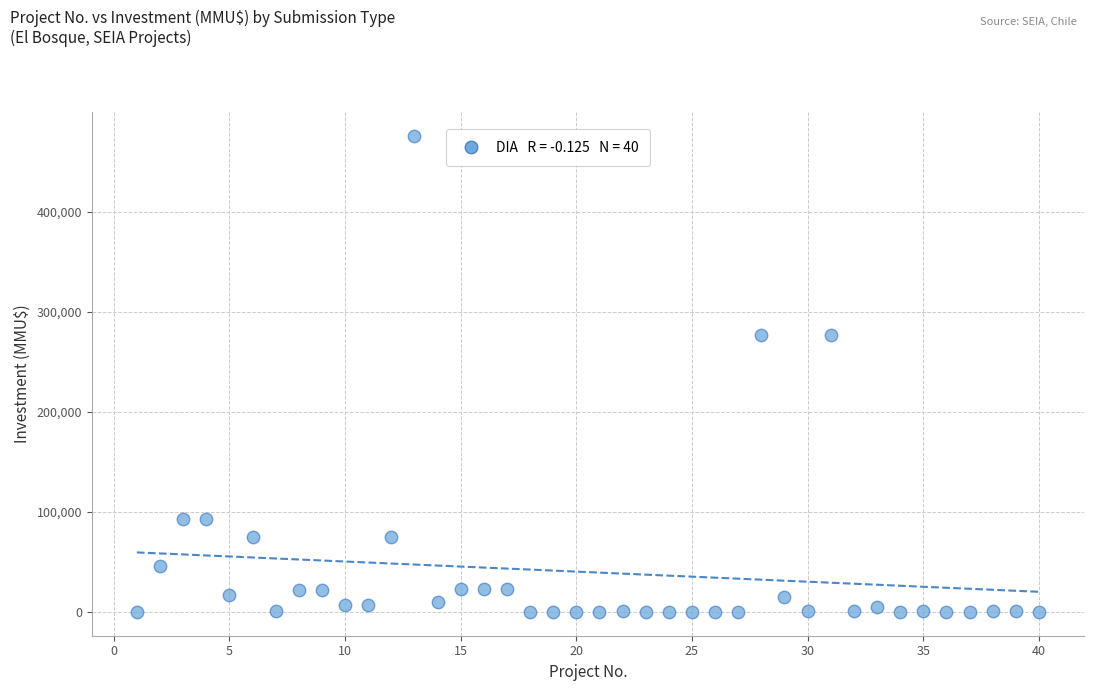

What is the range of Y values (max minus min)?

476000